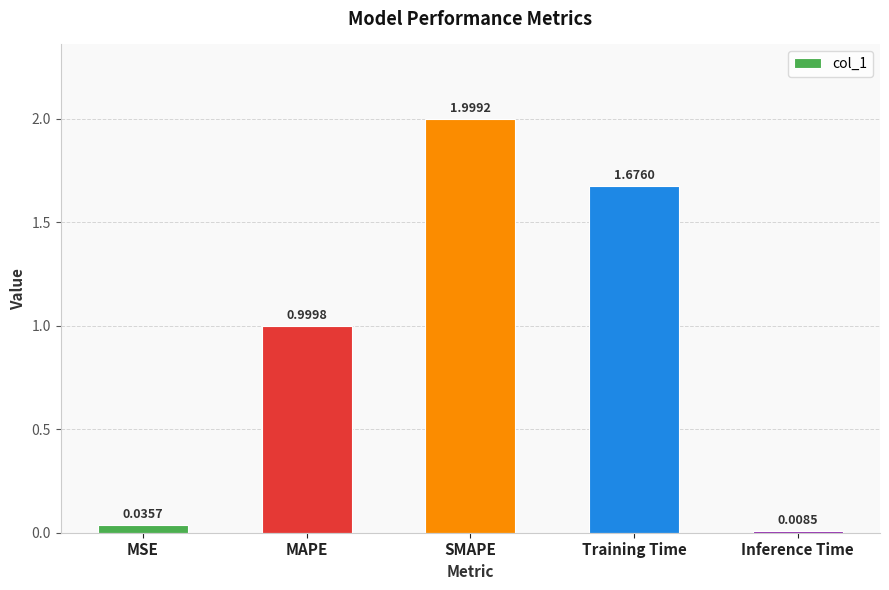

What is the difference between the maximum and minimum values?

2.0